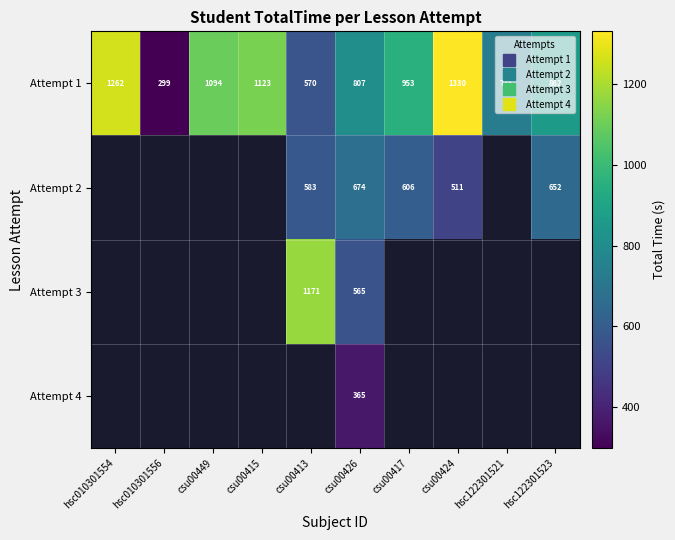

True or false: Attempt 4 has a value of 365.4 at csu00426.

True